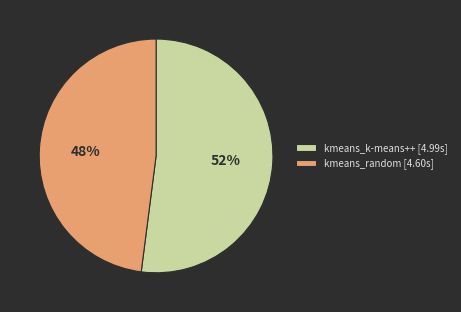

To the nearest percent, what is the difference between the kmeans_random and kmeans_k-means++ slice percentages?

4%